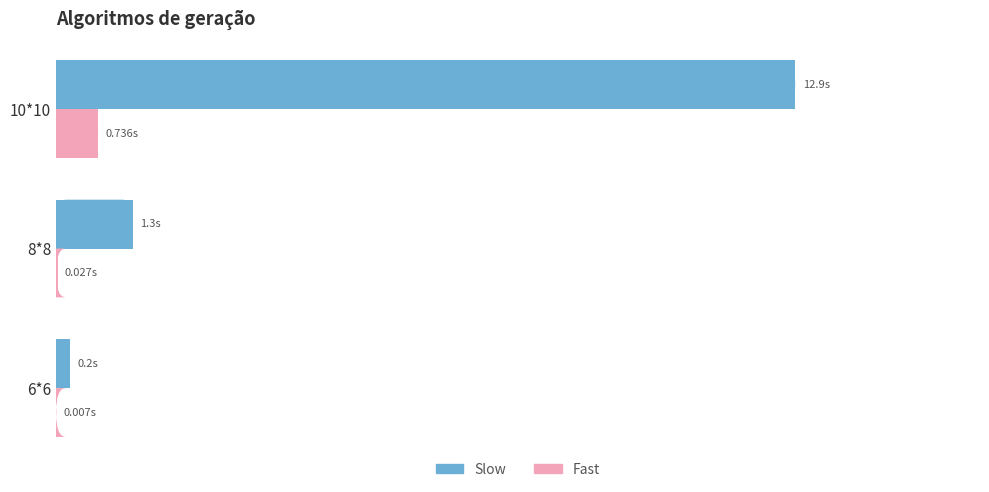

Reading left to right, extract all data points from this chart.

Slow: 0.2	1.3	12.9
Fast: 0.0	0.0	0.7